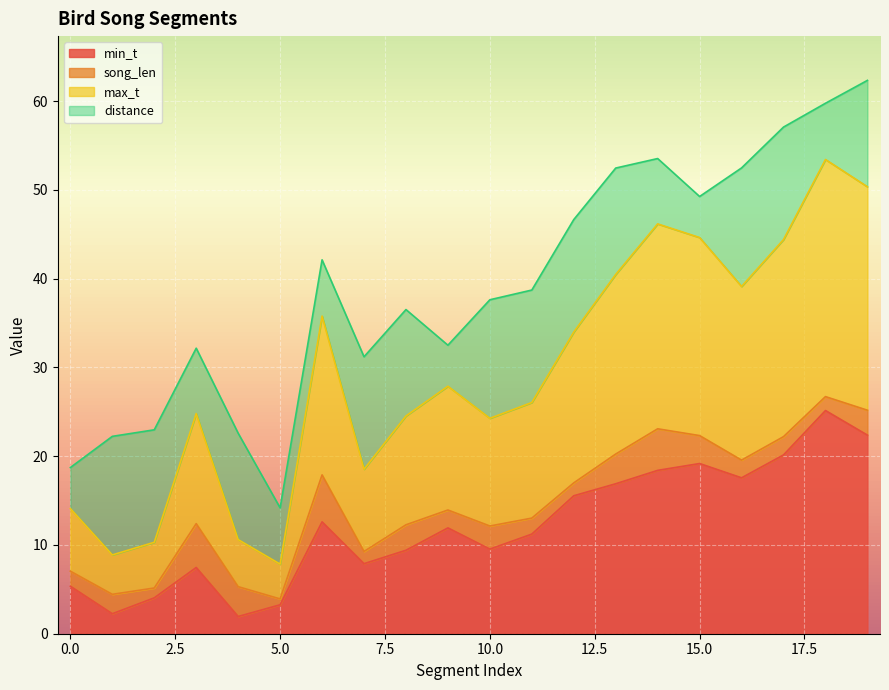

Read the min_t value at 0.

5.3